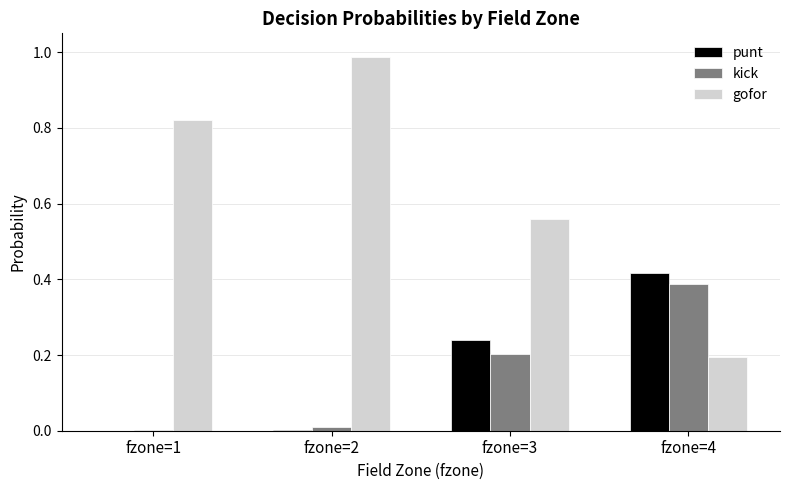

True or false: gofor has a value of 0.2 at fzone=4.

True